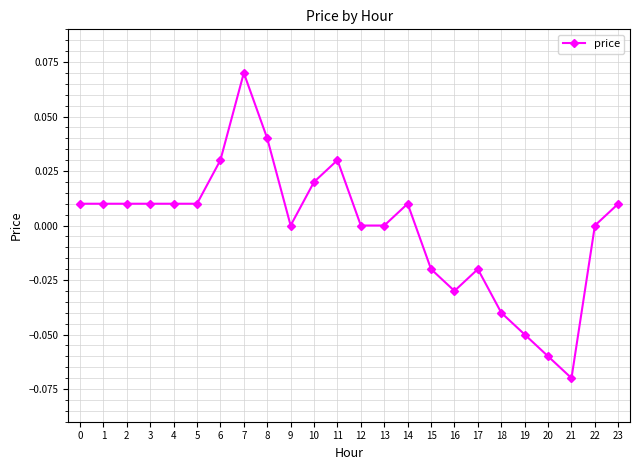

Which category has the highest value across all series?

7